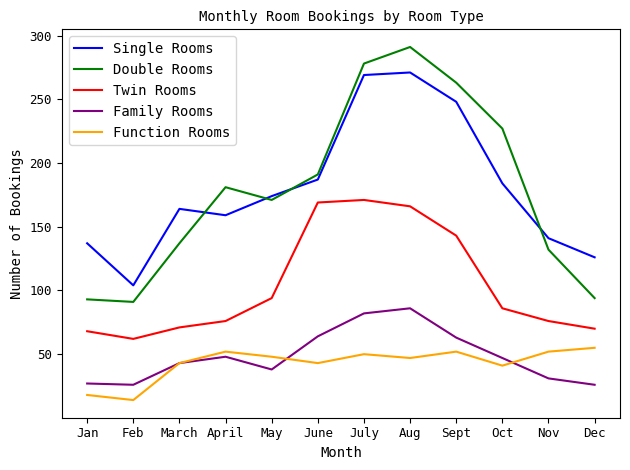

What is the approximate value of Single Rooms at Aug, to the nearest 10?

270